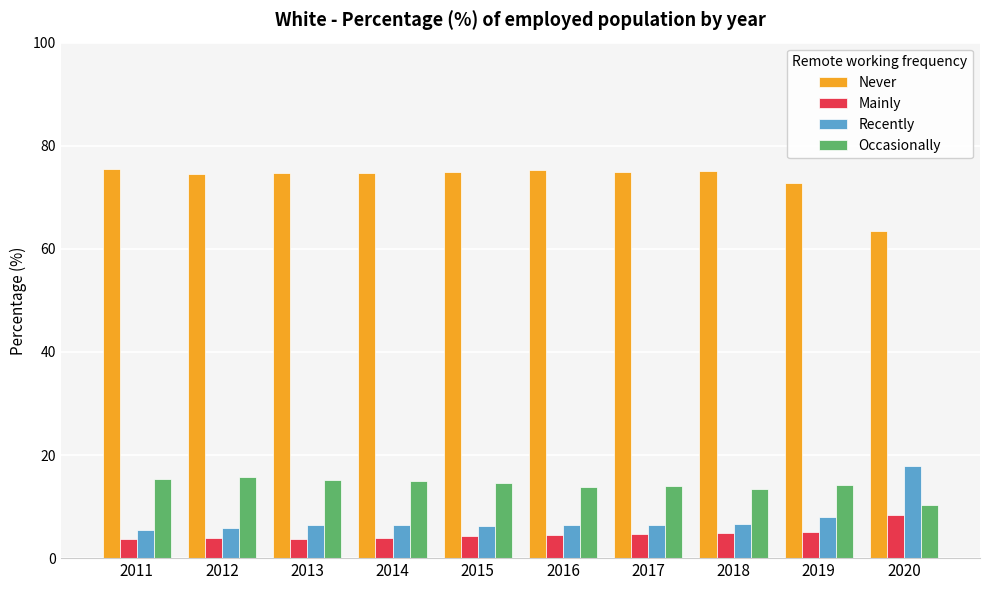

Is it true that Recently equals 8.0 at 2019?

True